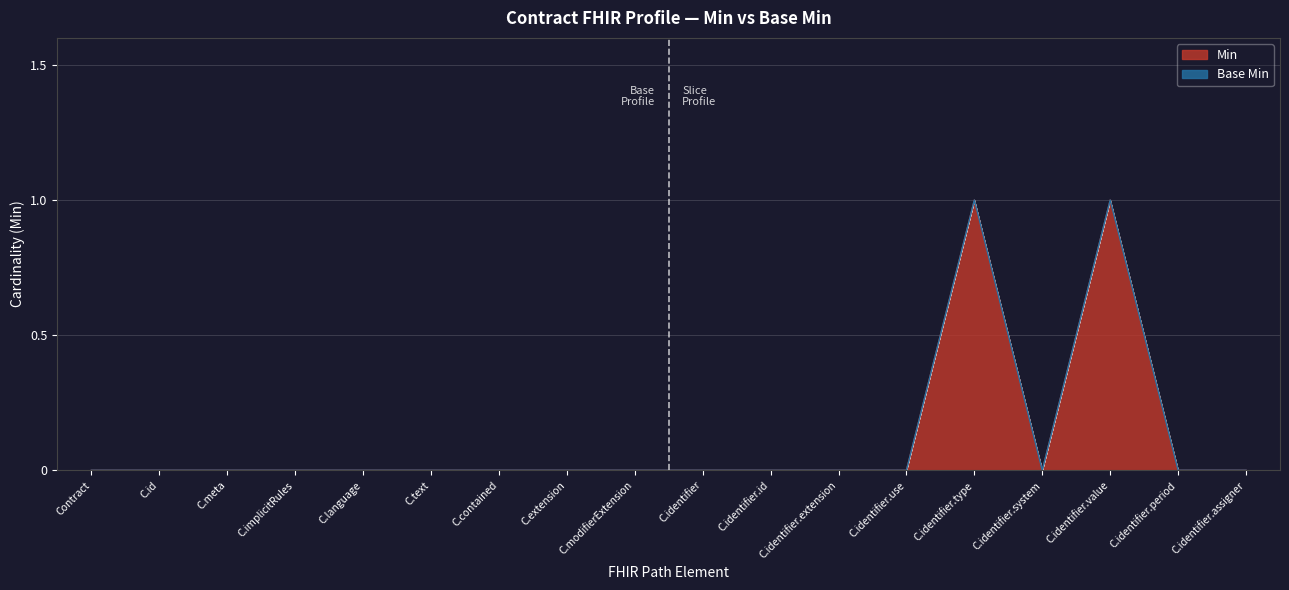

How many positive values are there?

2